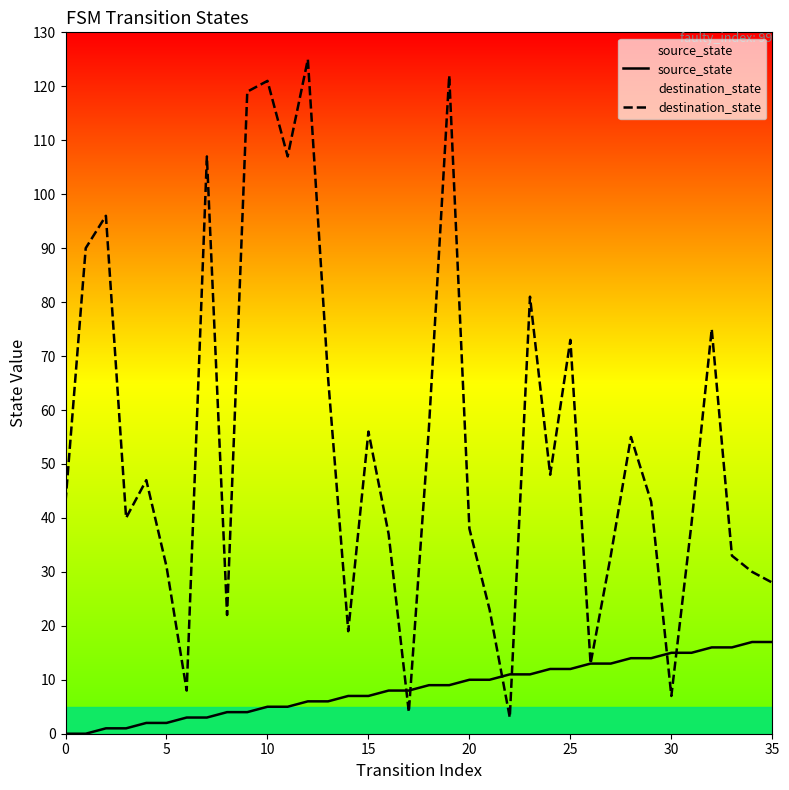

How many data points in source_state are above 9?

16